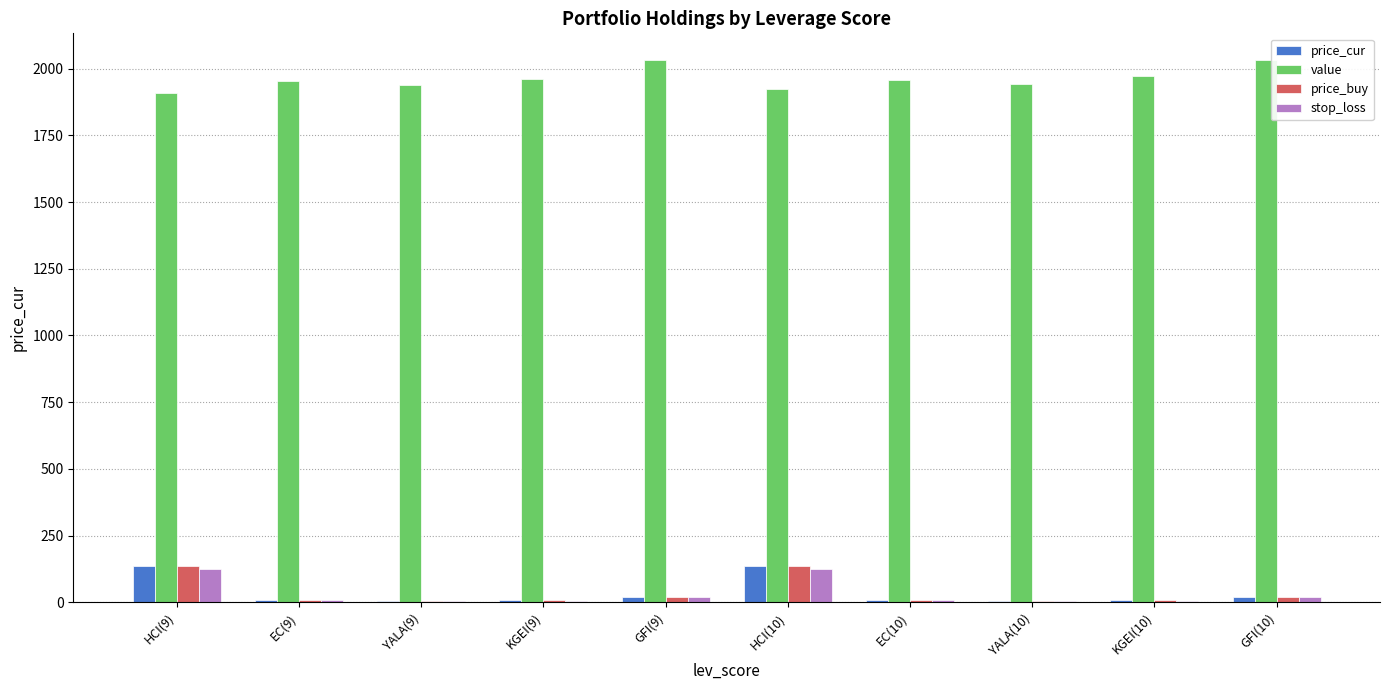

How many data points in price_buy are above 10?

6